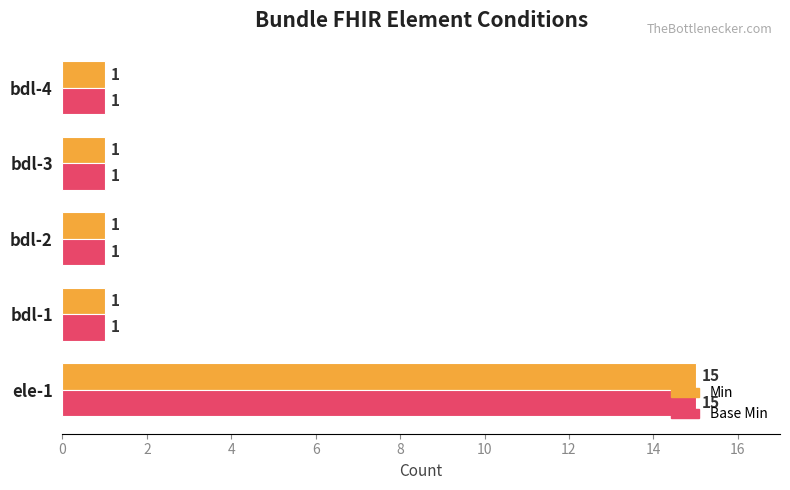

The Min series shows 1 at bdl-4. True or false?

True